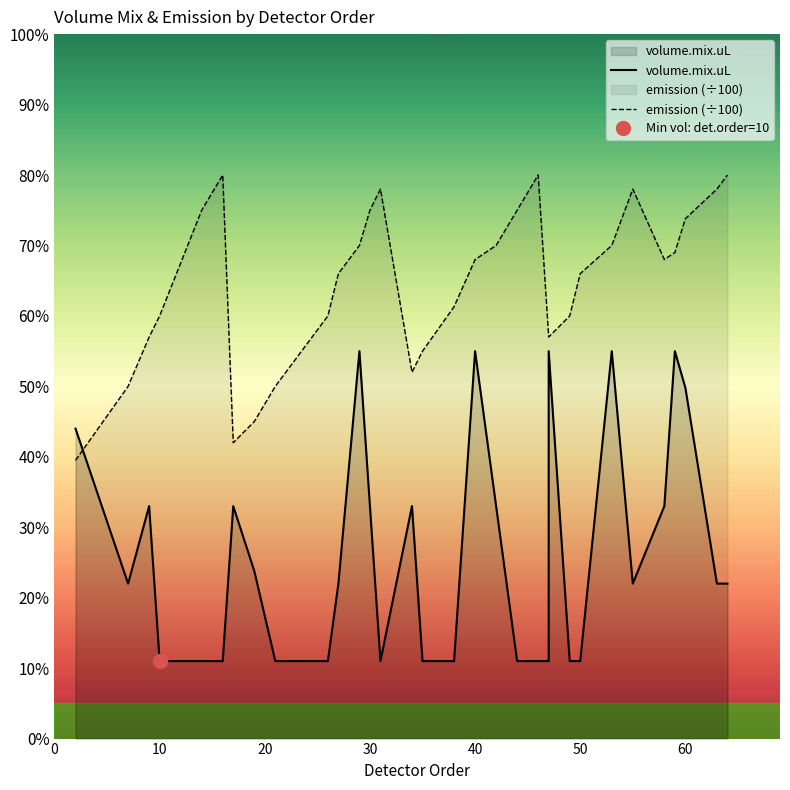

What are all the series names shown in the legend?

volume.mix.uL, emission (÷100)